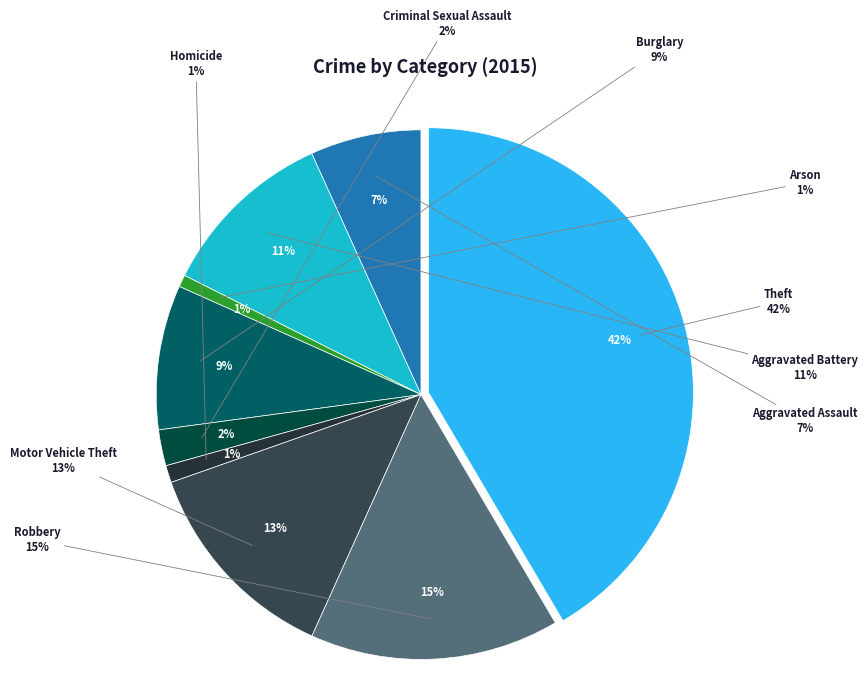

Is it true that Robbery is 15% of the pie?

True